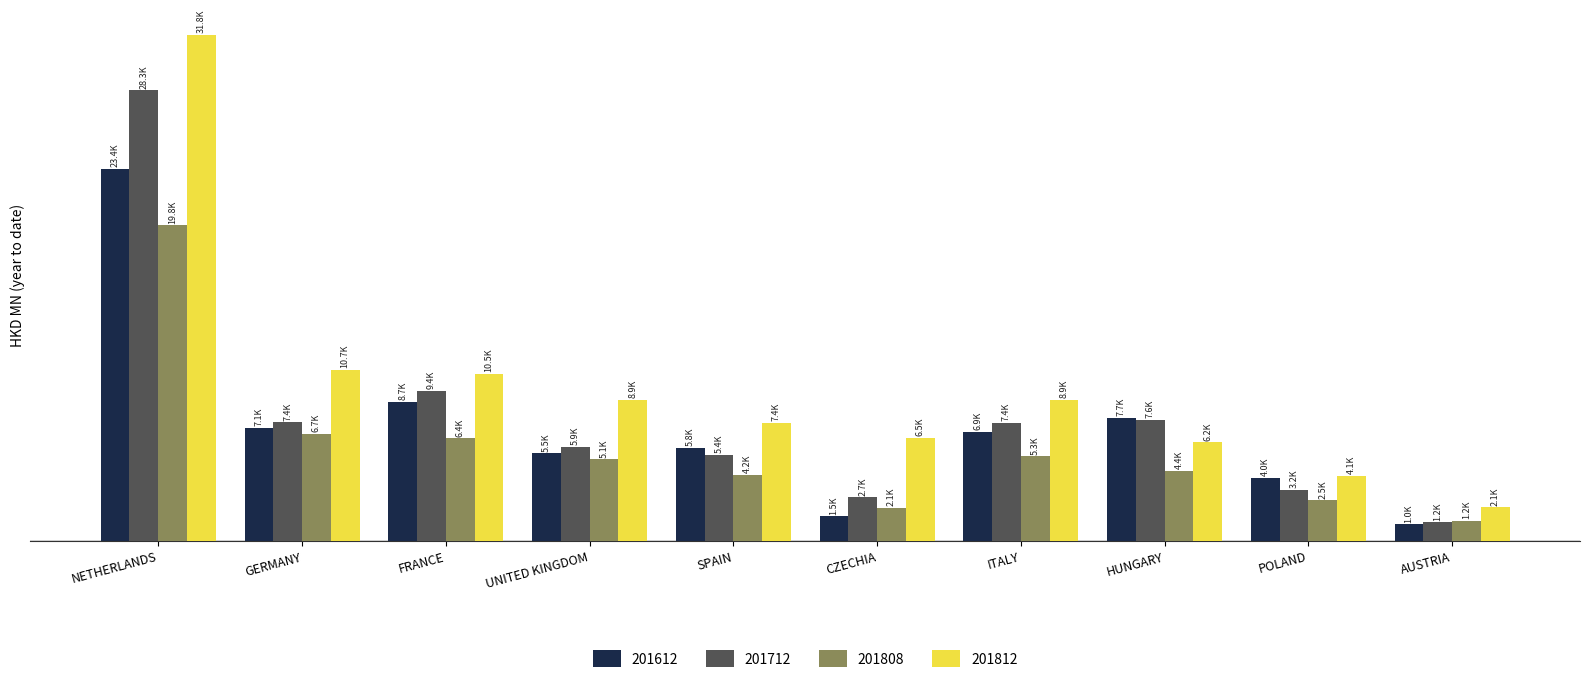

Does the chart contain stacked bars?

No